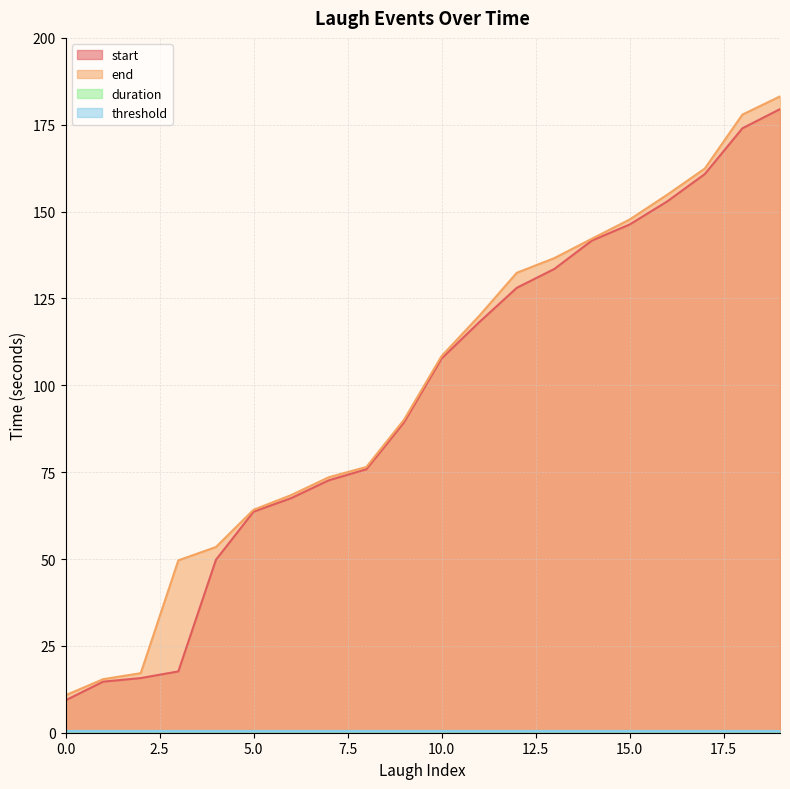

What is the value of the start point at the 6th from the left?

63.6